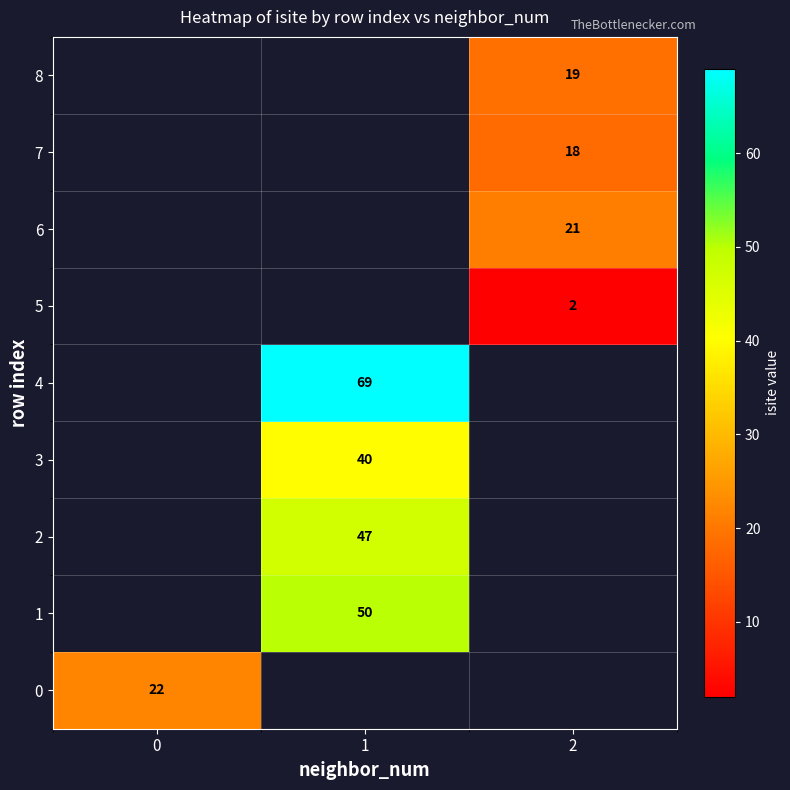

Is it true that 0 equals 14 at 0?

False